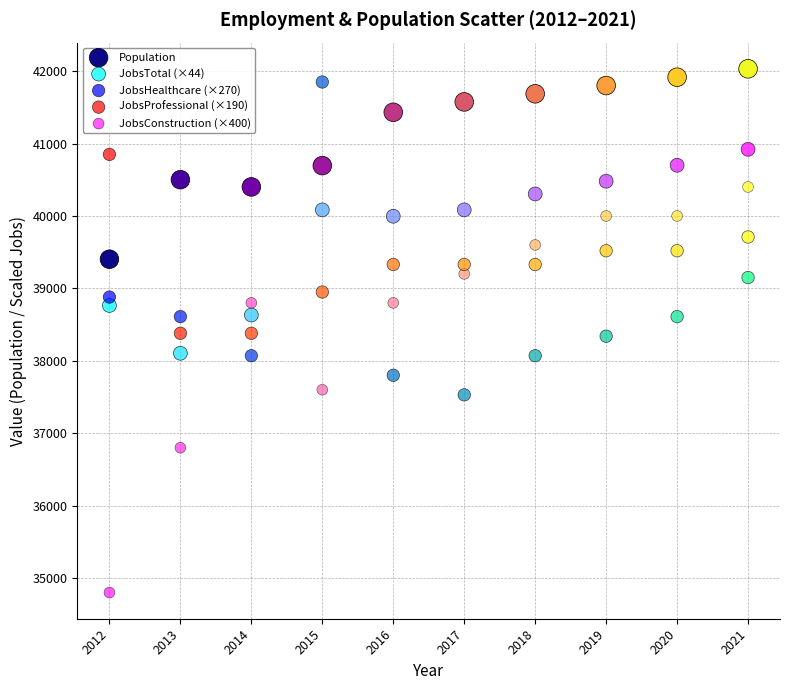

Which series contains the lowest Y value?

JobsConstruction (×400)